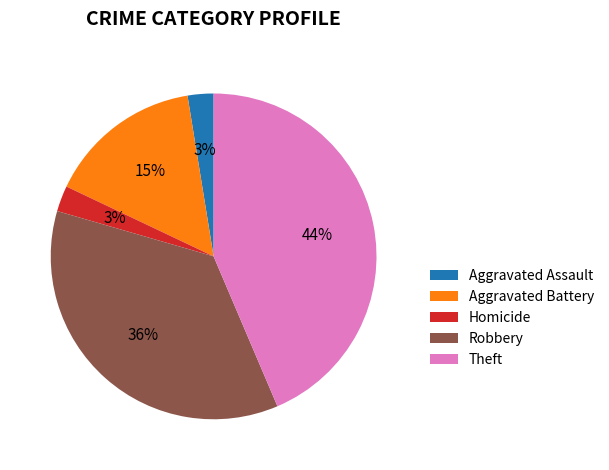

Is the sum of Aggravated Battery and Robbery greater than half?

Yes